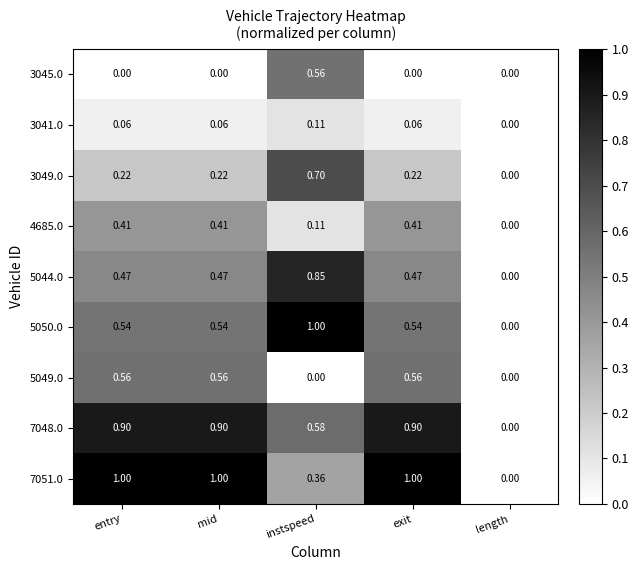

Which category has the lowest value in the 3049.0 series?

length